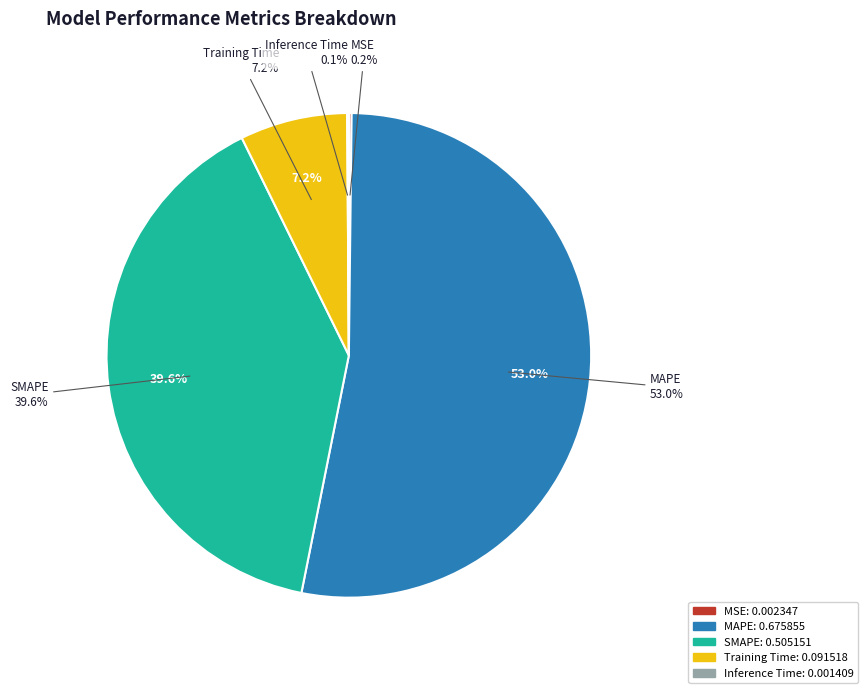

What percentage is NOT represented by SMAPE?

60.4%